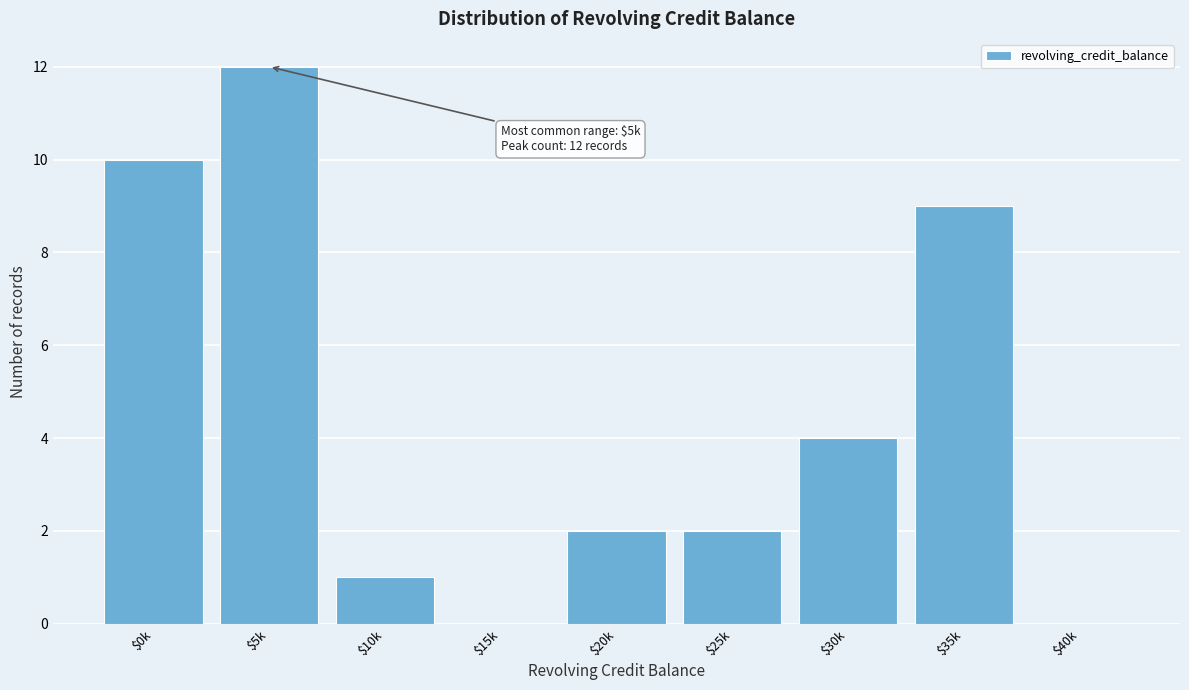

Is it true that the value at $35k is 9?

True